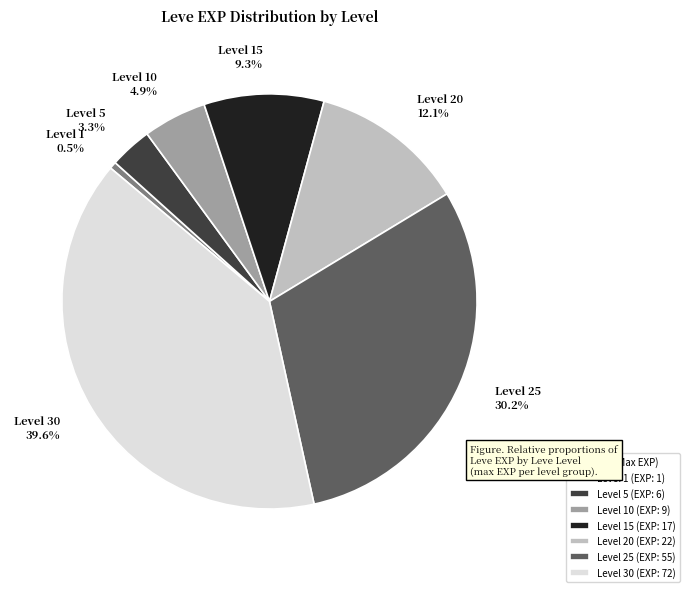

How many segments does this pie chart have?

7